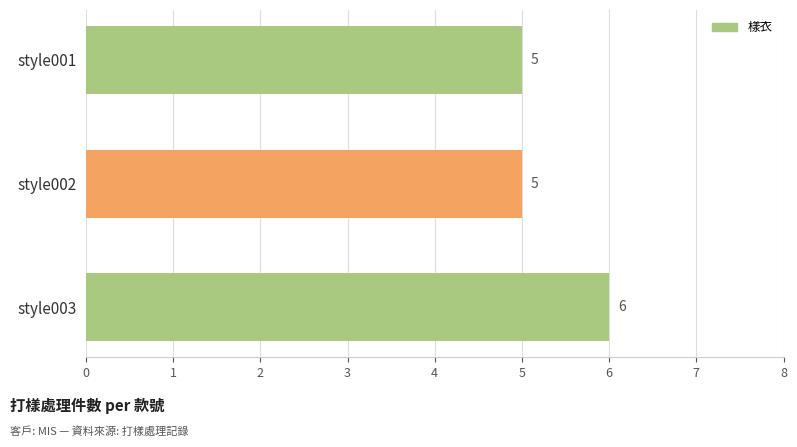

True or false: the data shows 2 at style001.

False